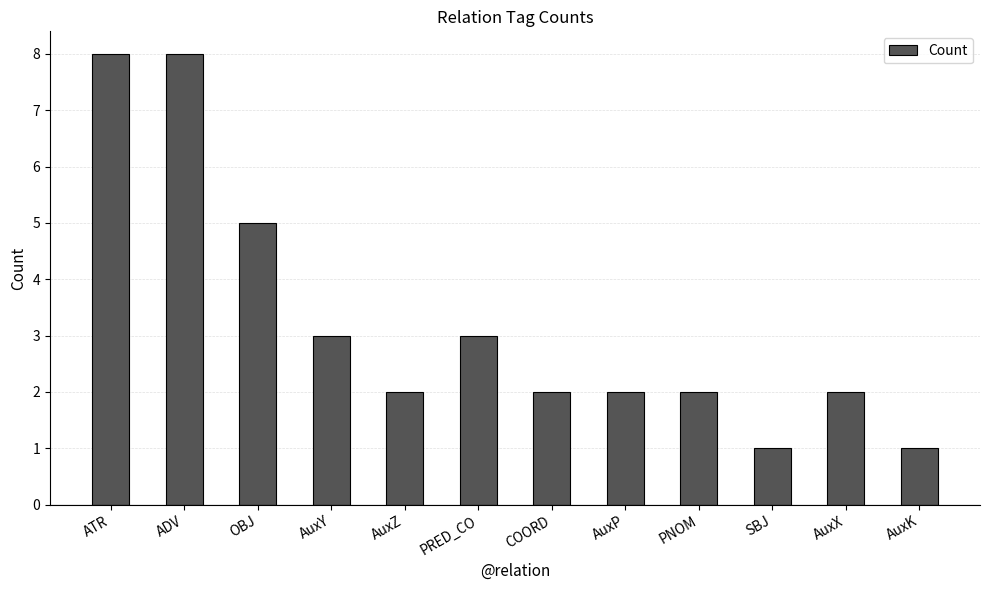

What is the difference between the maximum and minimum values?

7